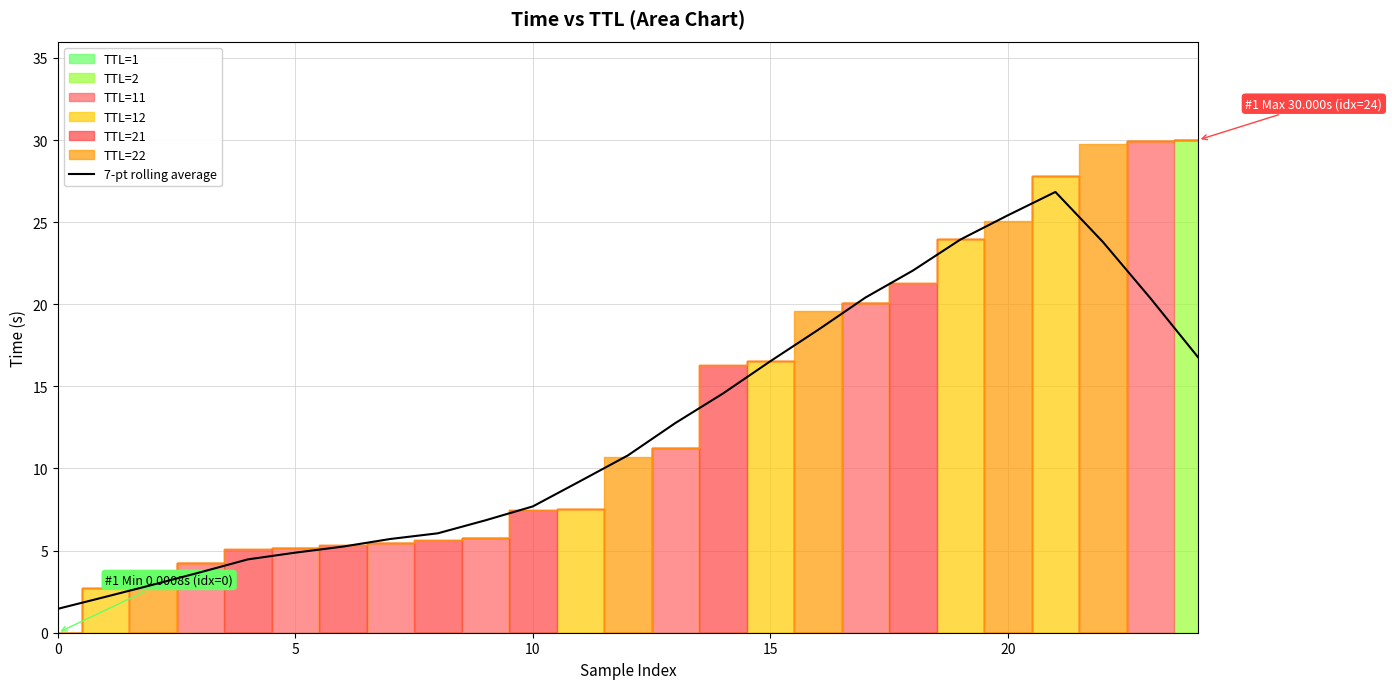

How many categories are shown in the chart?

25